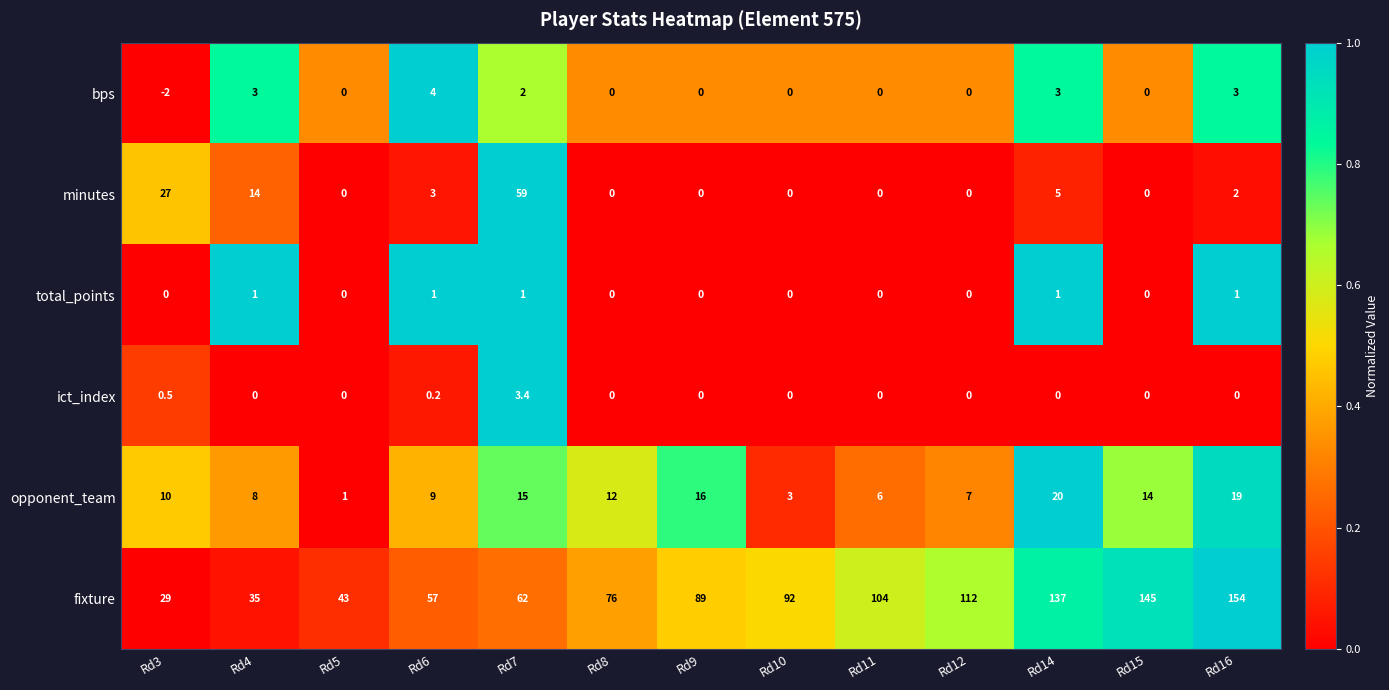

True or false: minutes has a value of 0.0 at Rd10.

True